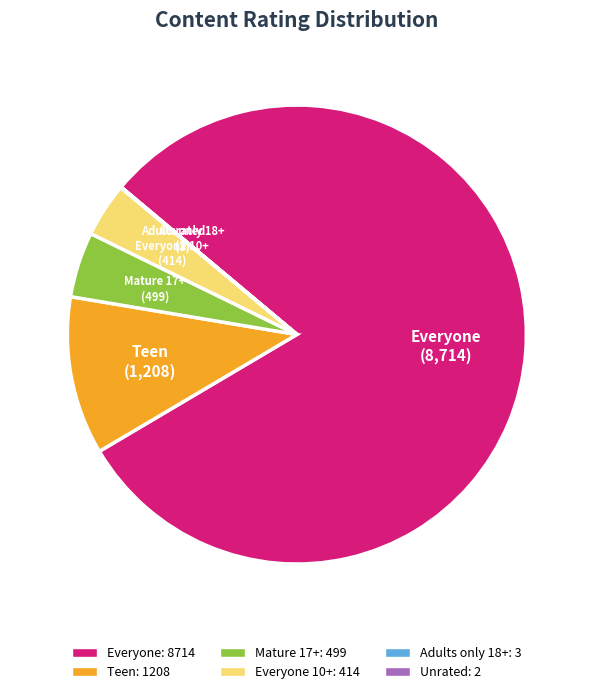

Is it true that Everyone is 88% of the pie?

False